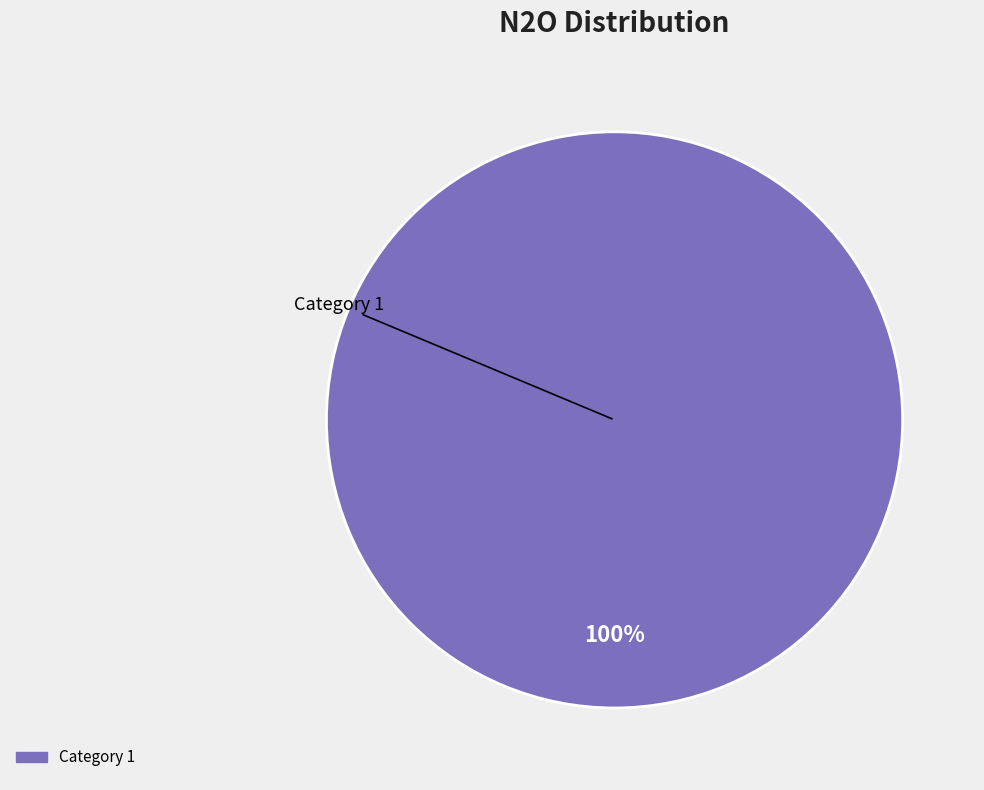

Is there a majority slice in this chart?

Yes